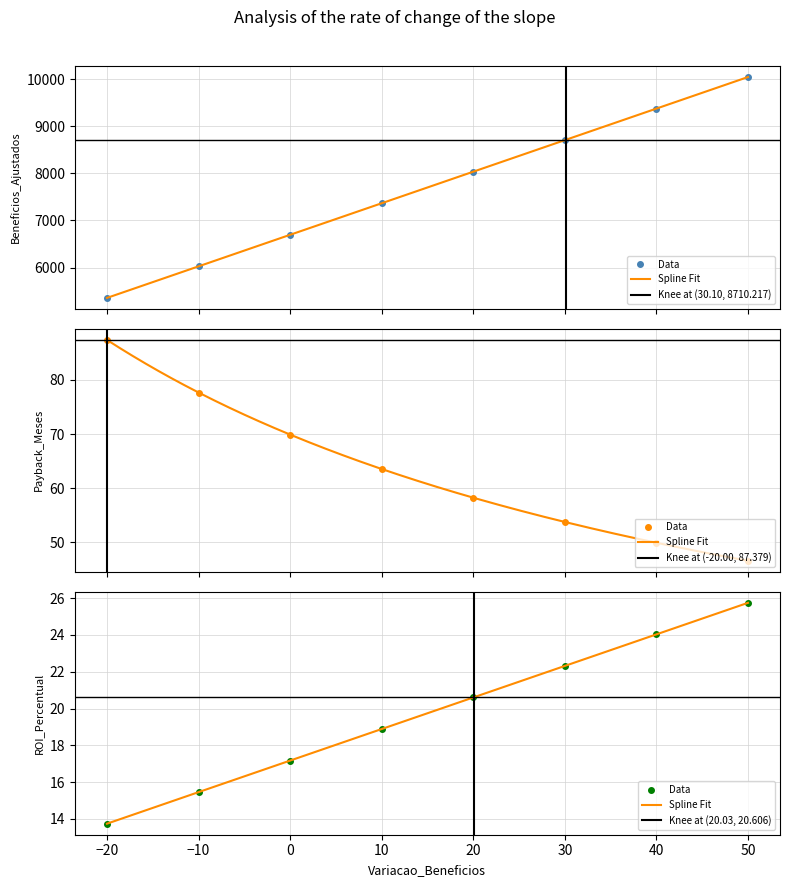

Between −10 and 30, which is larger?

30